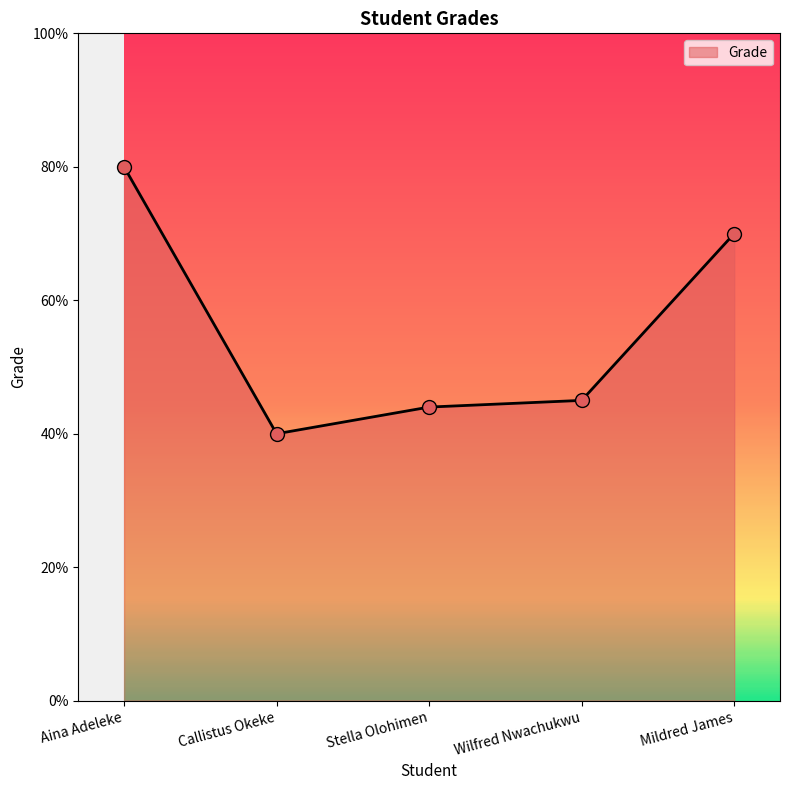

Between Stella Olohimen and Mildred James, which is larger?

Mildred James